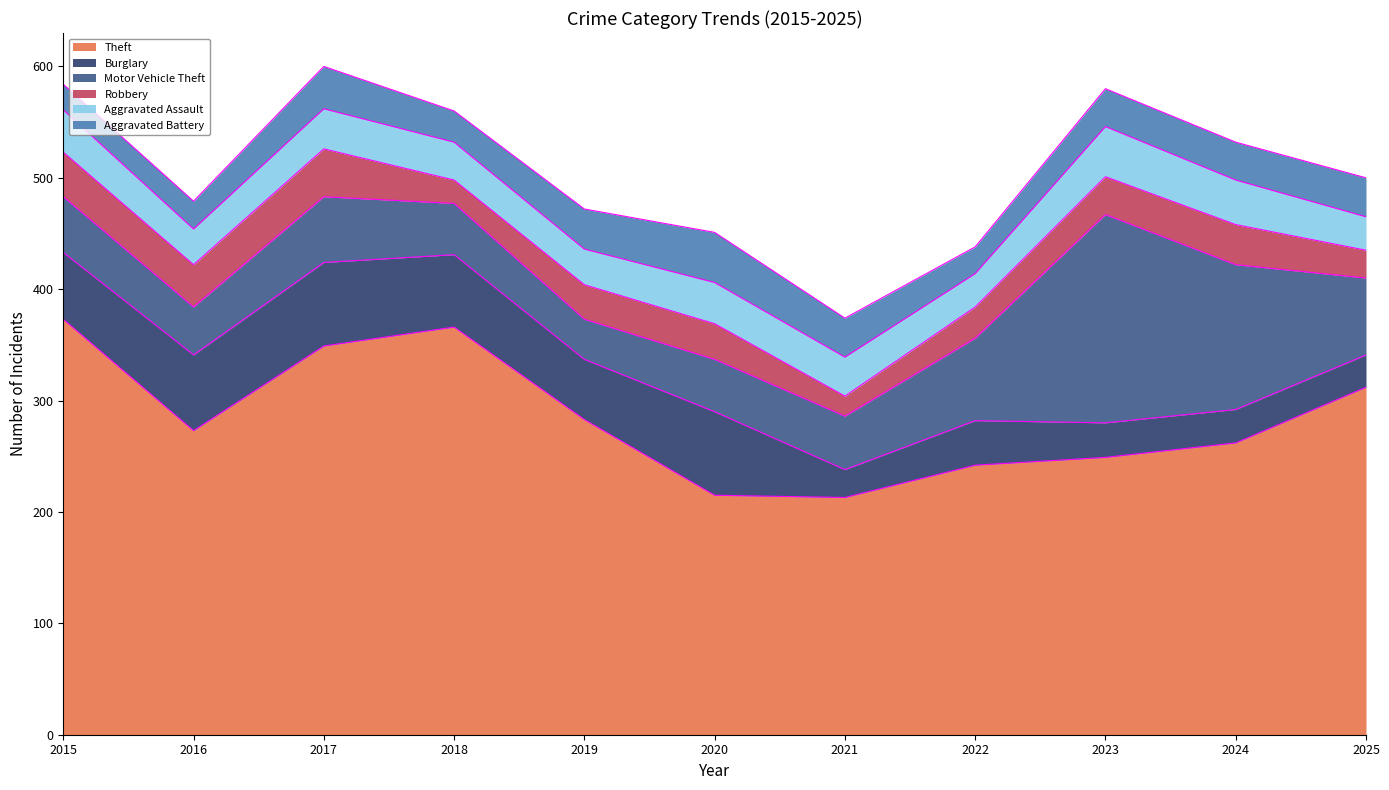

In Burglary, how many points are lower than both neighbors (excluding endpoints)?

2